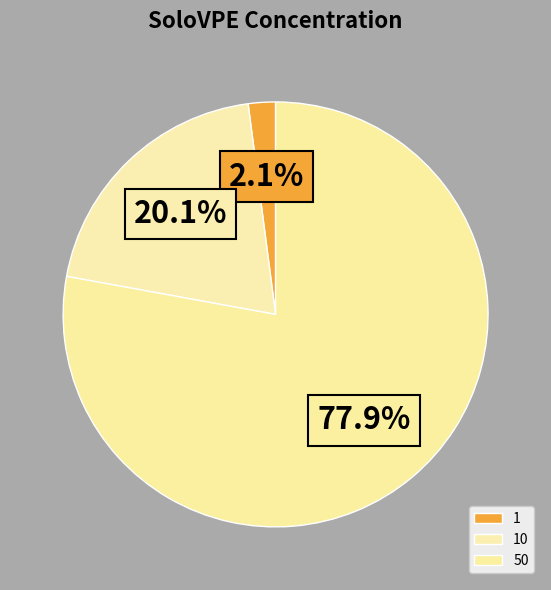

The 50 slice represents 84% of the pie. True or false?

False